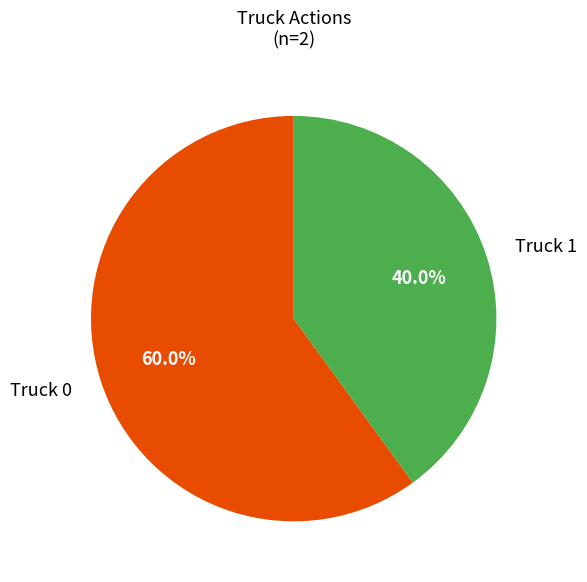

Which slice is the largest?

Truck 0